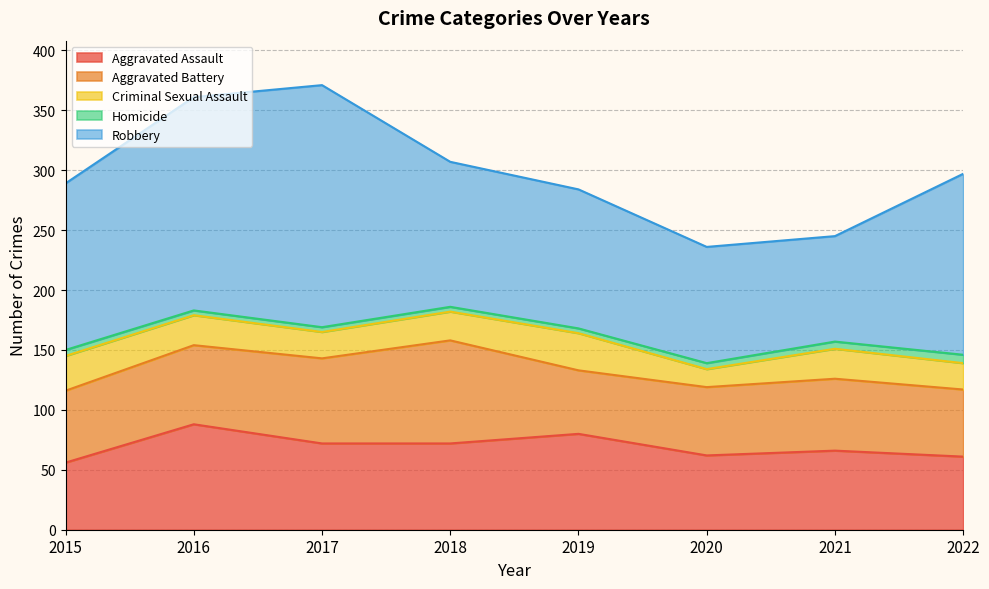

What is the difference between the second highest and second lowest values in the Robbery series?

81